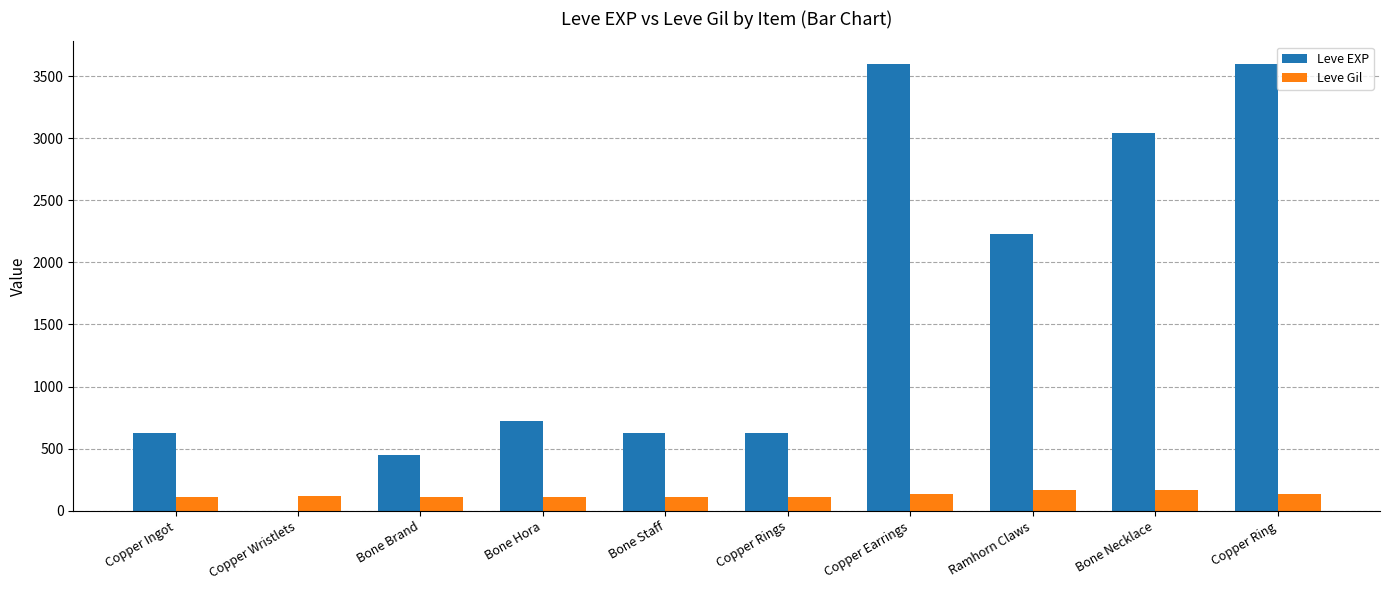

Count the number of categories in the chart.

10